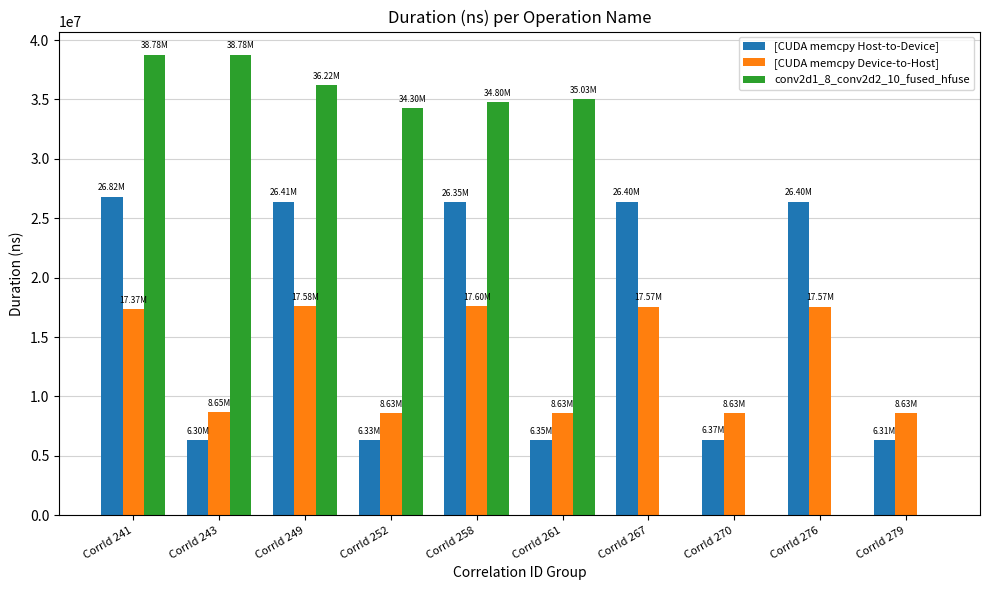

Count the number of data series in this chart.

3